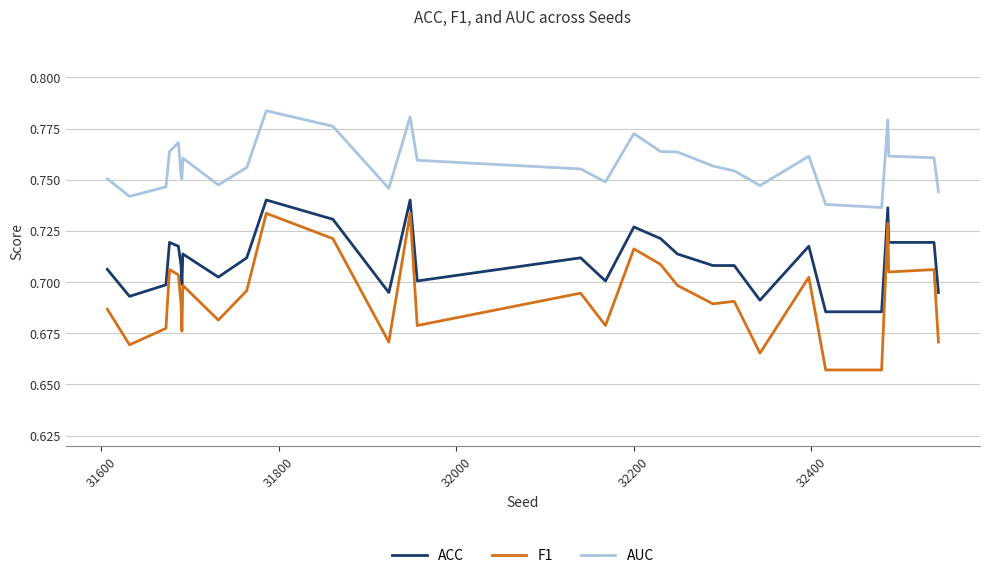

What are all the series names shown in the legend?

ACC, F1, AUC